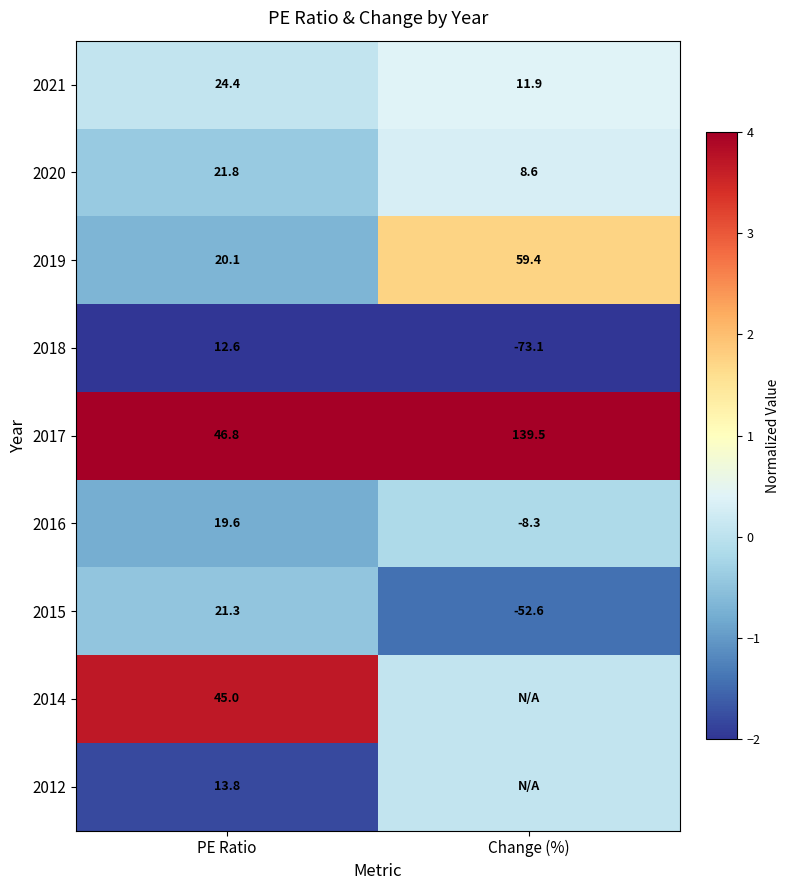

List the labels in order of 2021 value, smallest first.

Change (%), PE Ratio